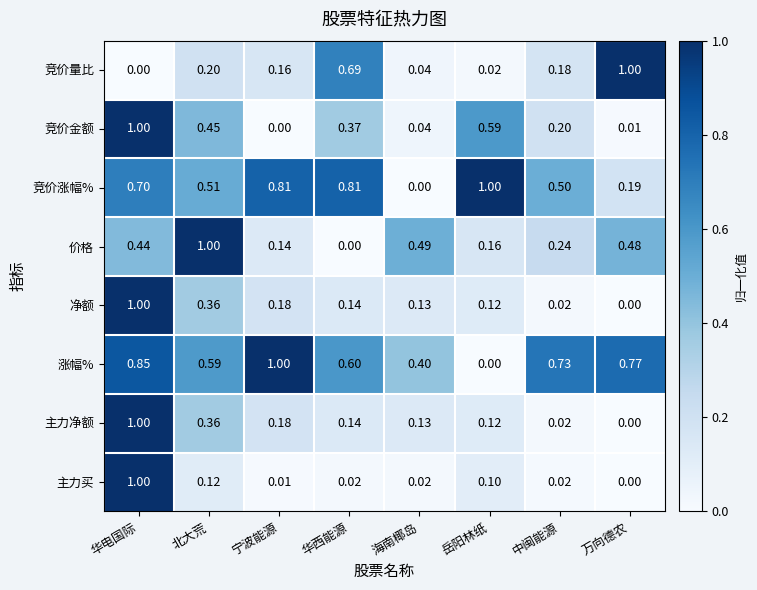

At which label is 竞价量比 closest to 0?

华电国际